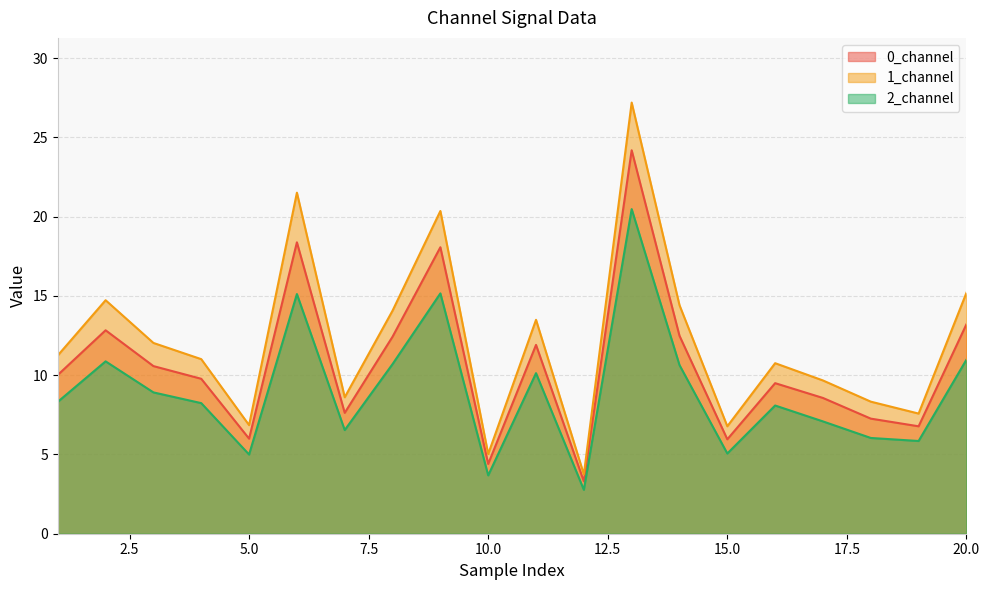

List the labels in order of 0_channel value, largest first.

13, 6, 9, 20, 2, 14, 8, 11, 3, 1, 4, 16, 17, 7, 18, 19, 5, 15, 10, 12